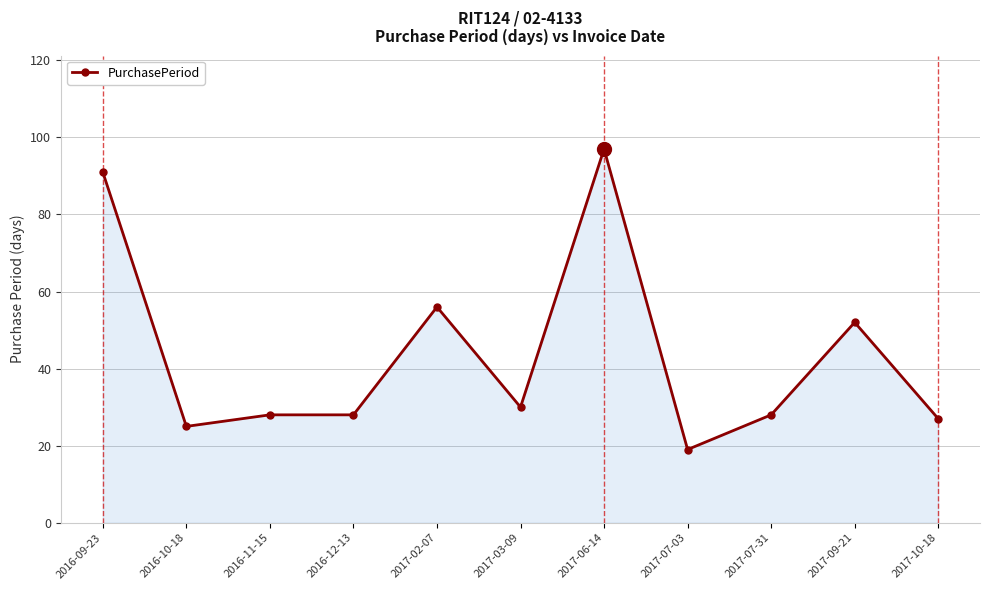

What is the label of the 3rd point from the left?

2016-11-15